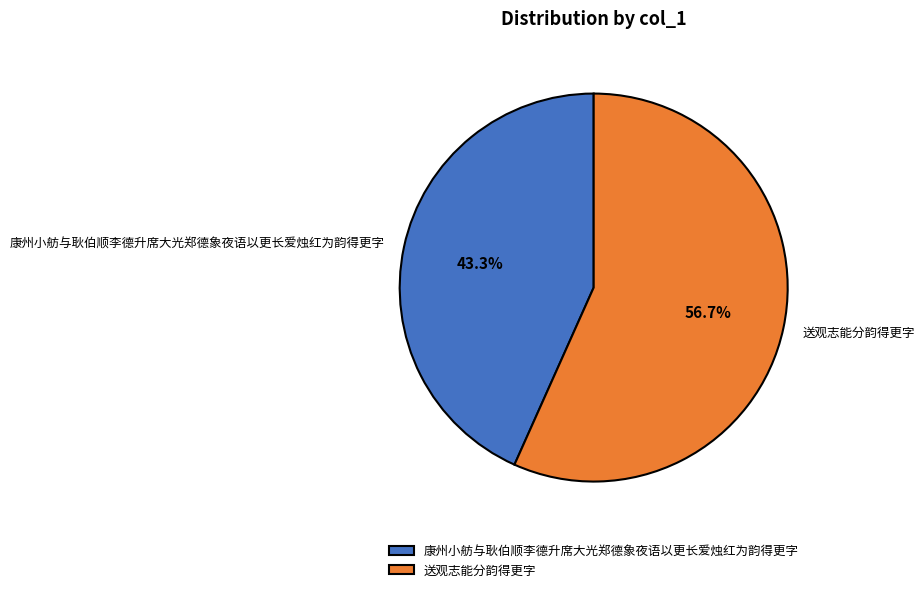

Which has a higher value, 康州小舫与耿伯顺李德升席大光郑德象夜语以更长爱烛红为韵得更字 or 送观志能分韵得更字?

送观志能分韵得更字